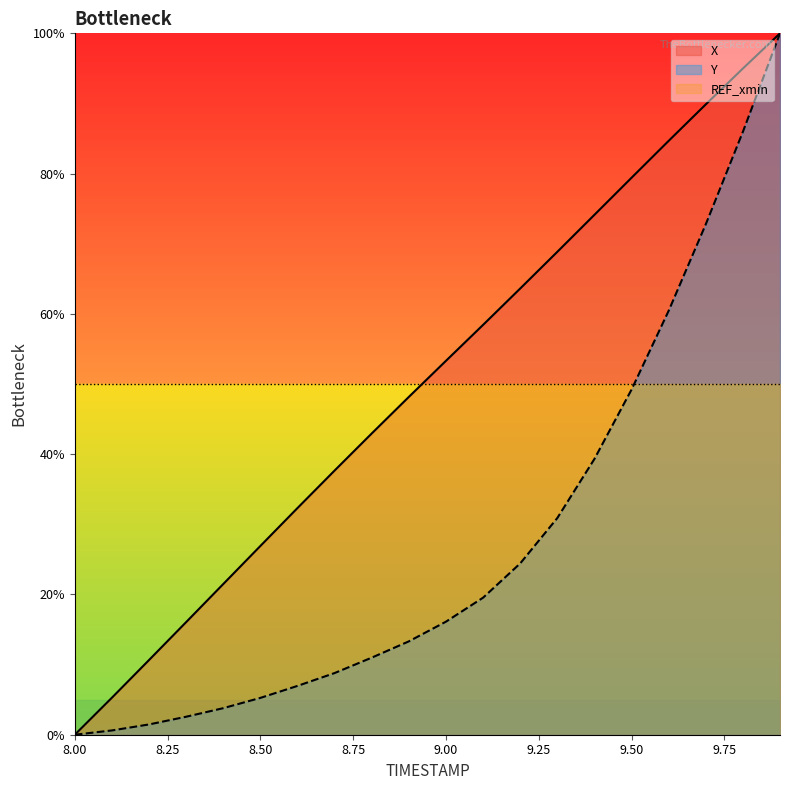

List the series in order of their overall mean, highest first.

X, Y